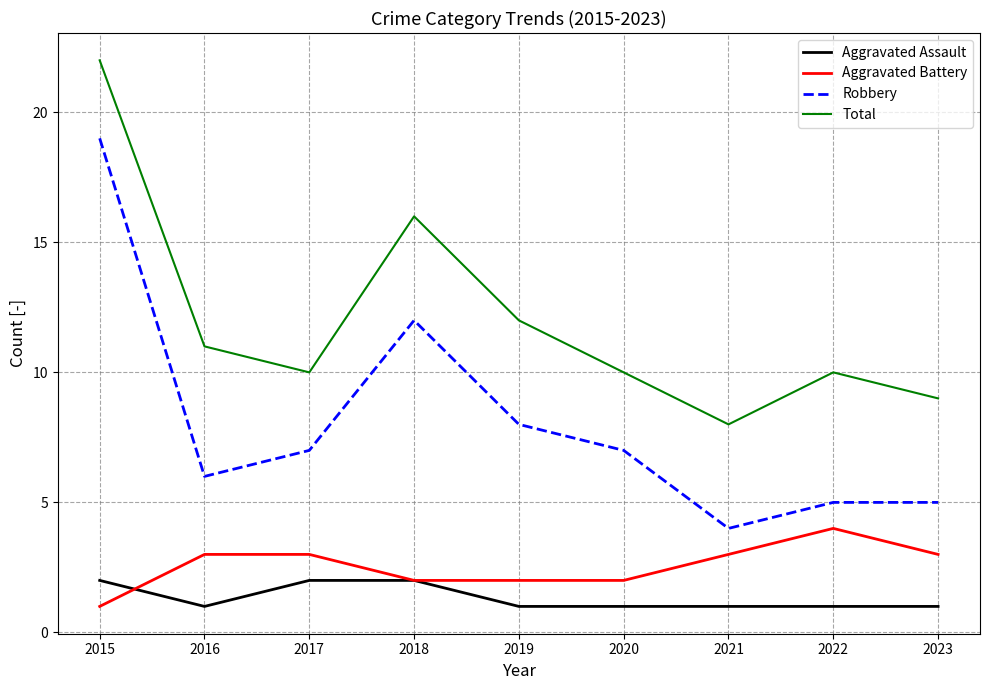

What is the difference between the Robbery values at 2015 and 2019?

11